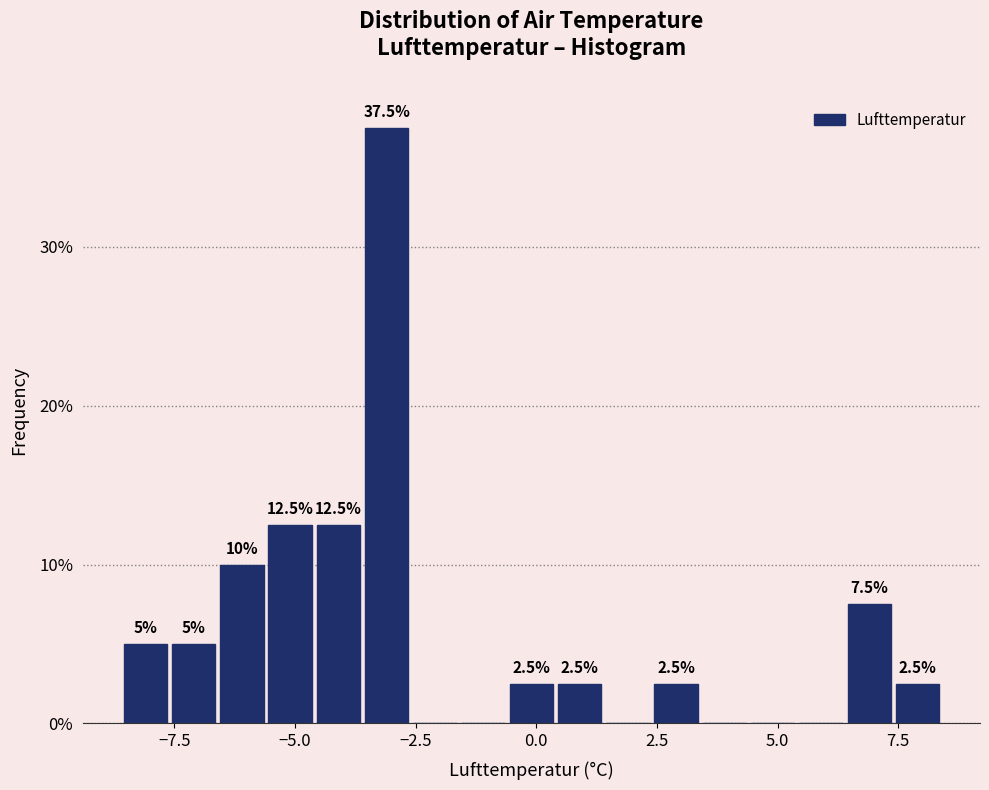

Around what value on the x-axis is the tallest bar? Give the approximate position of its centre, as read against the axis.

-3.0